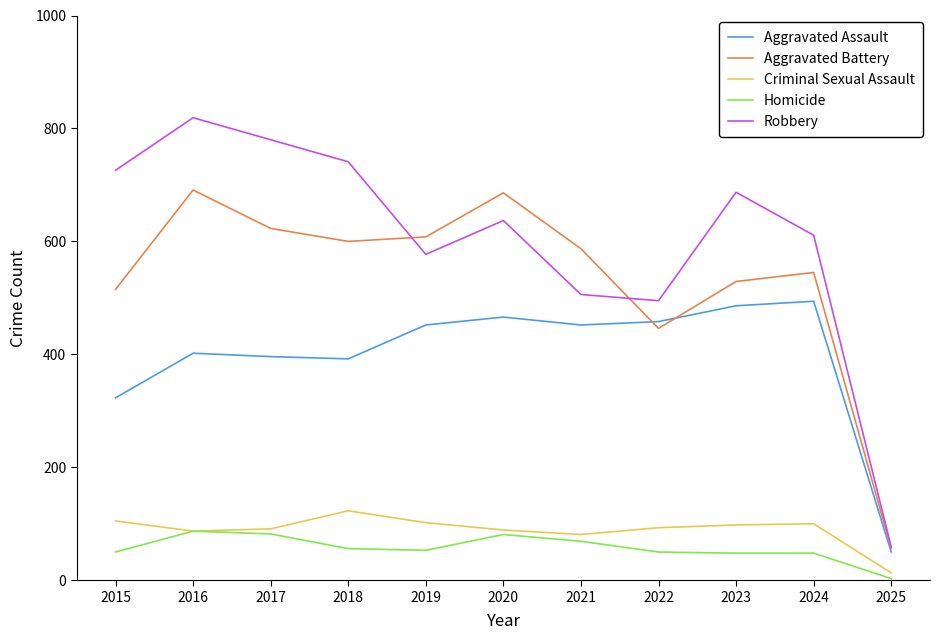

What is the total value across all series at 2016?

2086